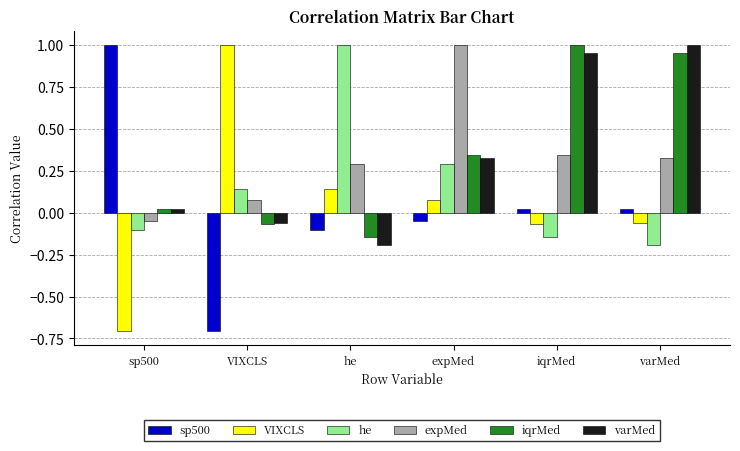

At how many categories does at least one series exceed 0?

6